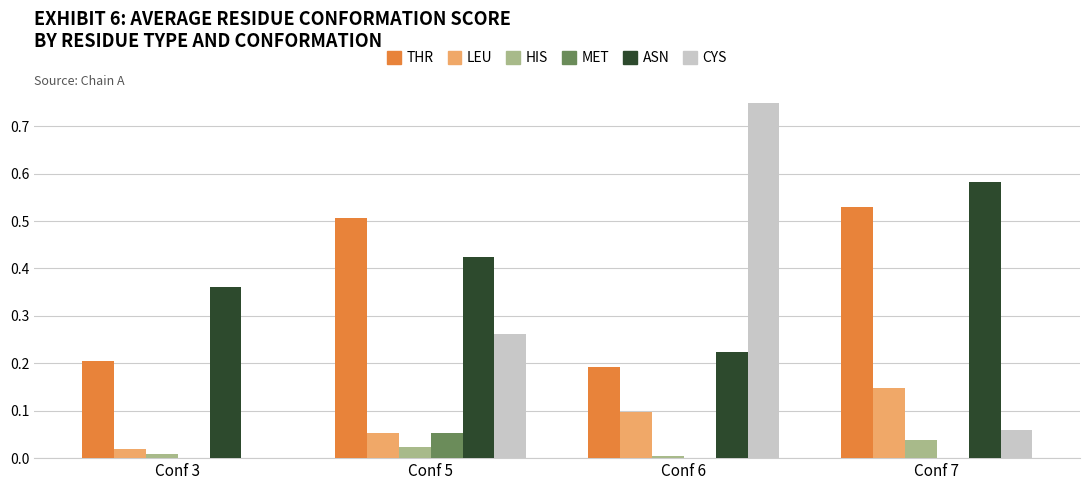

Between Conf 6 and Conf 7, which series saw the biggest shift?

CYS